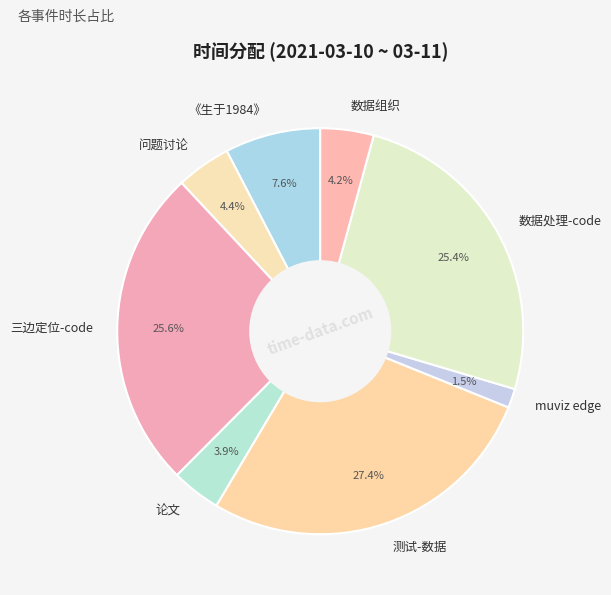

To the nearest percent, what is the combined percentage of muviz edge and 论文?

5%